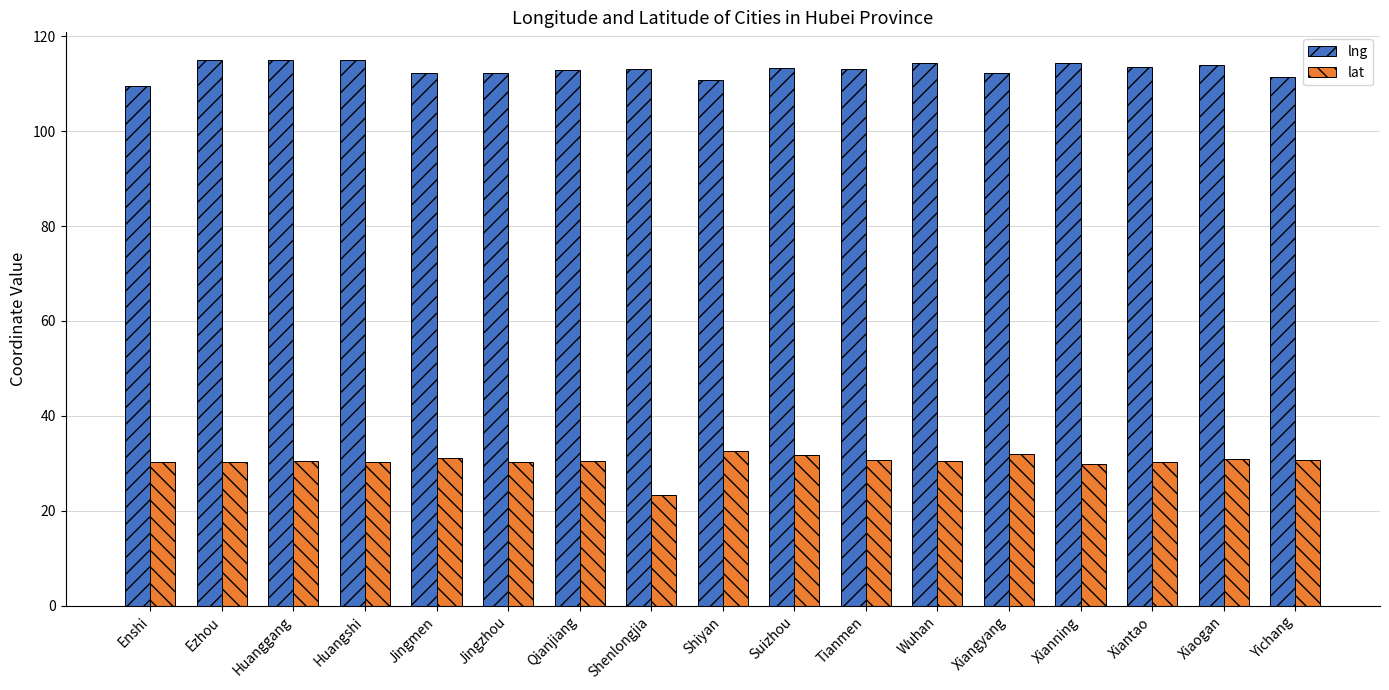

The lat series shows 30.4 at Ezhou. True or false?

True